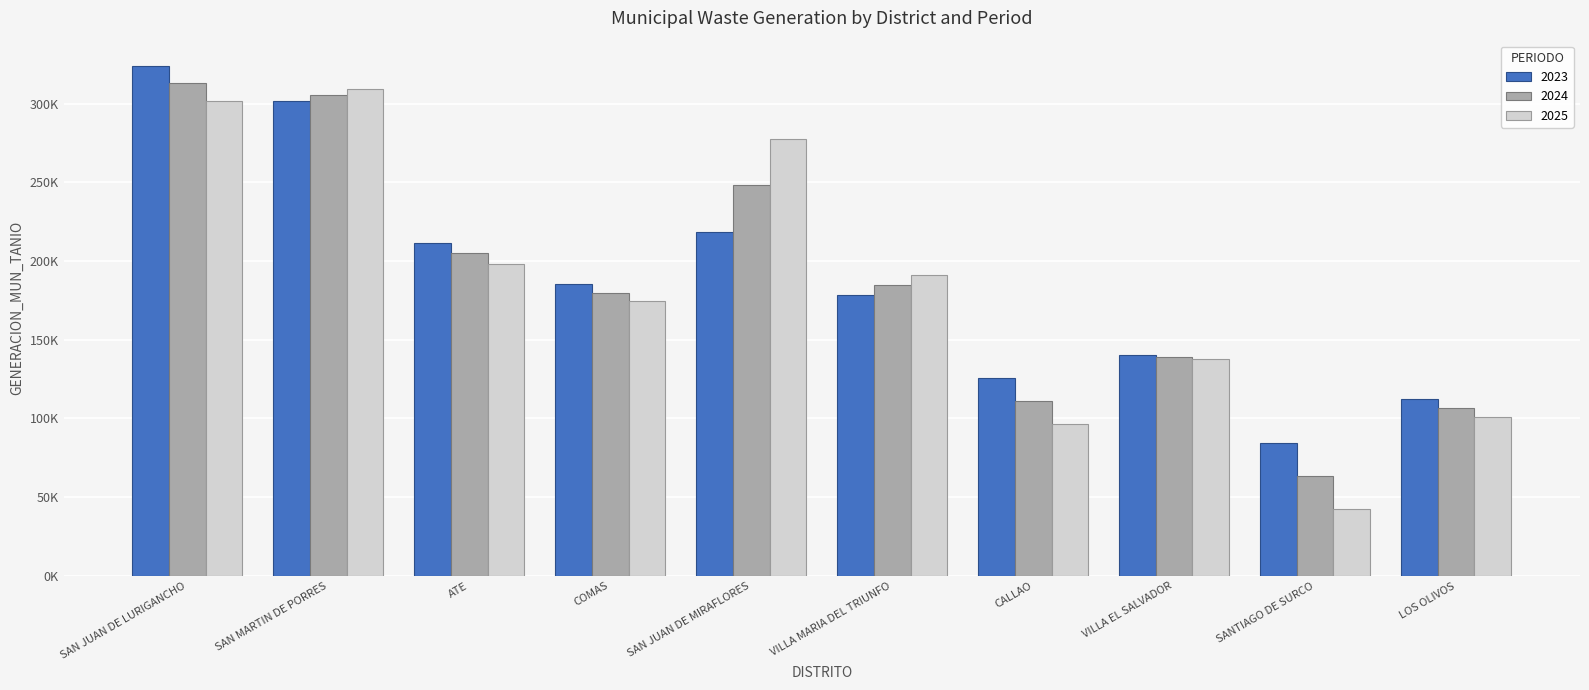

Is it true that 2025 equals 191230.8 at VILLA MARIA DEL TRIUNFO?

True